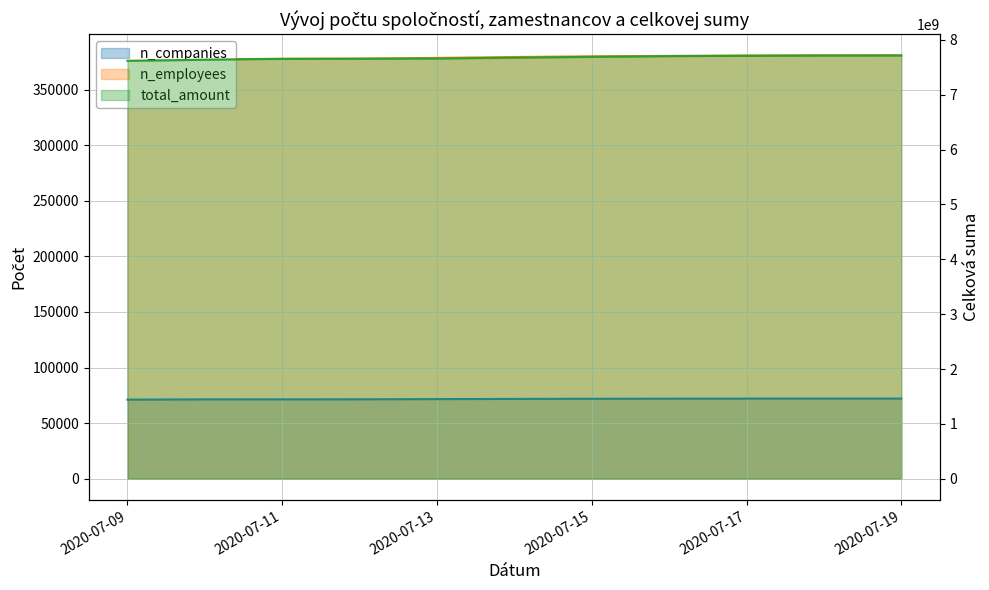

At which label is n_employees closest to 378614?

2020-07-13